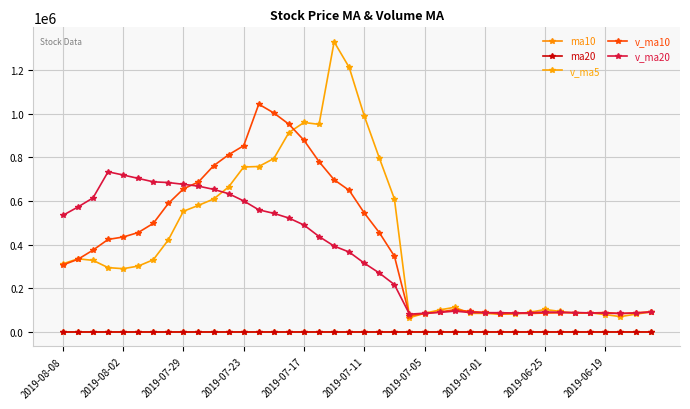

What is the difference between the maximum and second lowest values in the v_ma5 series?

1257722.0